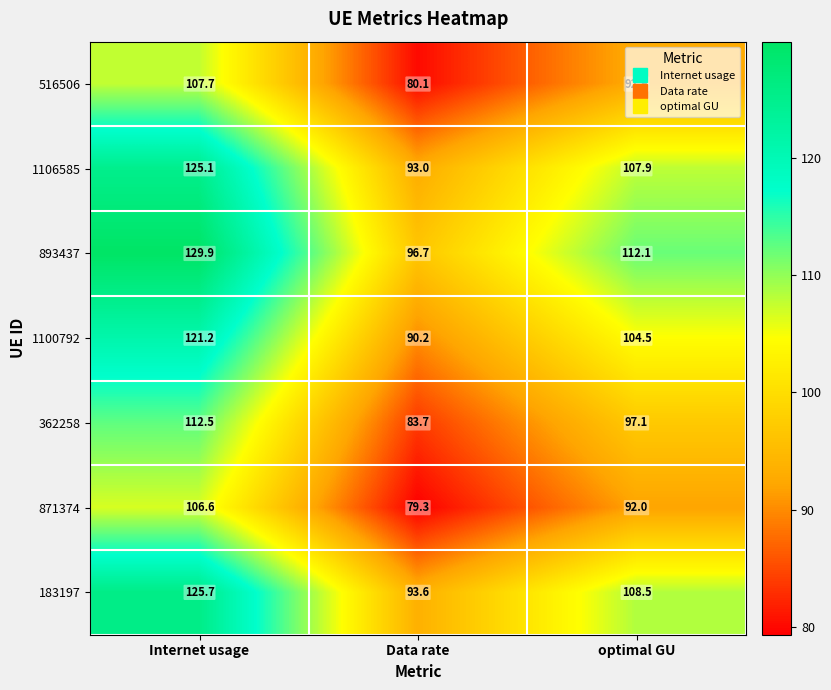

Which series has the largest range (max minus min)?

893437